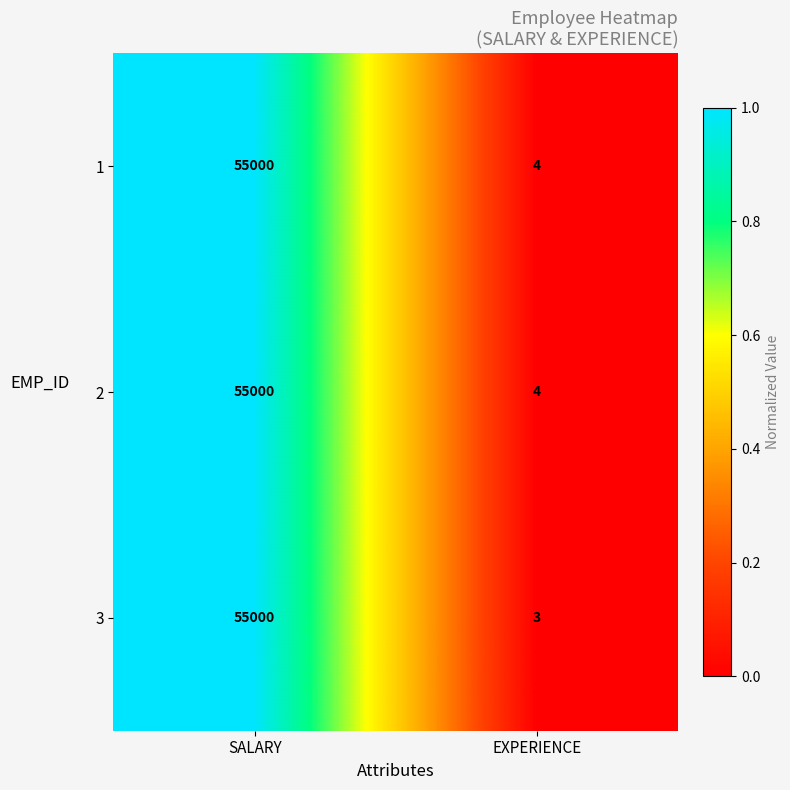

Rank the categories by 2 value from highest to lowest.

SALARY, EXPERIENCE